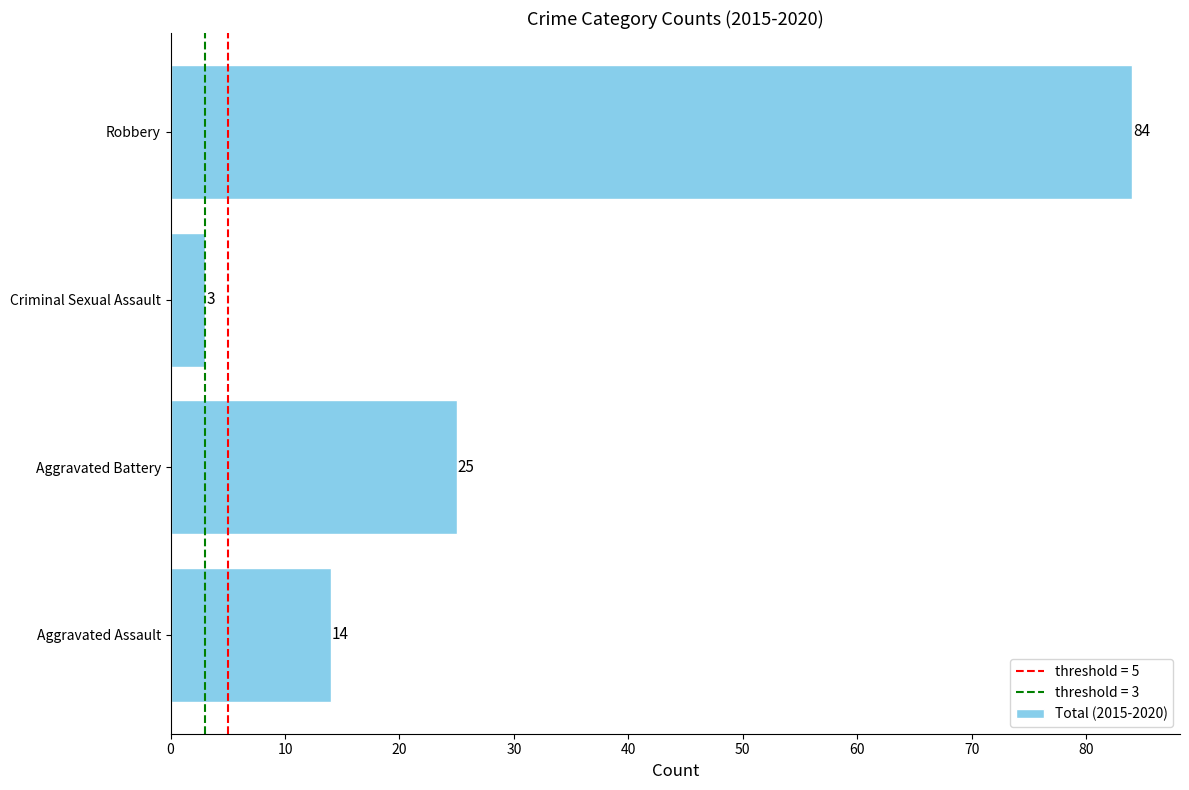

At which category does the chart reach its peak across all series?

Robbery